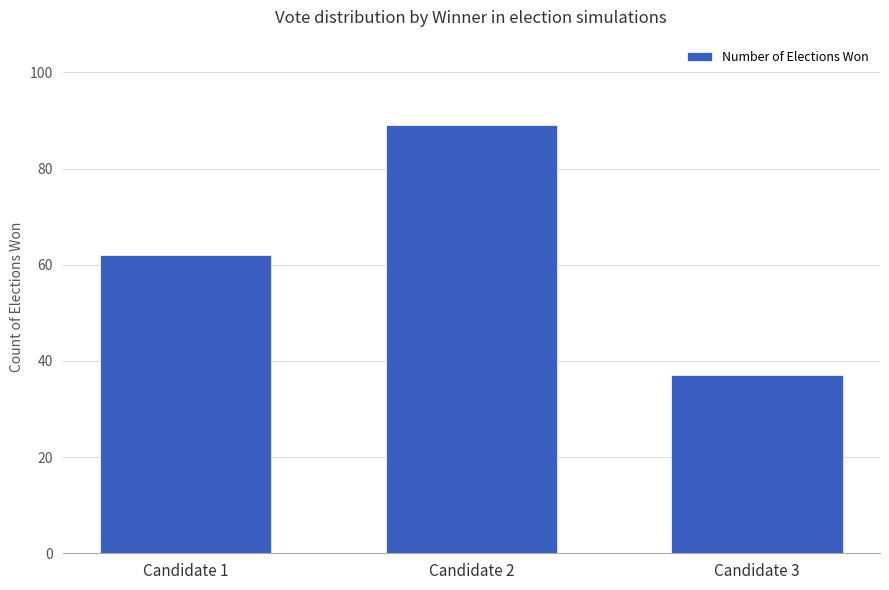

List the labels in order of value, smallest first.

Candidate 3, Candidate 1, Candidate 2